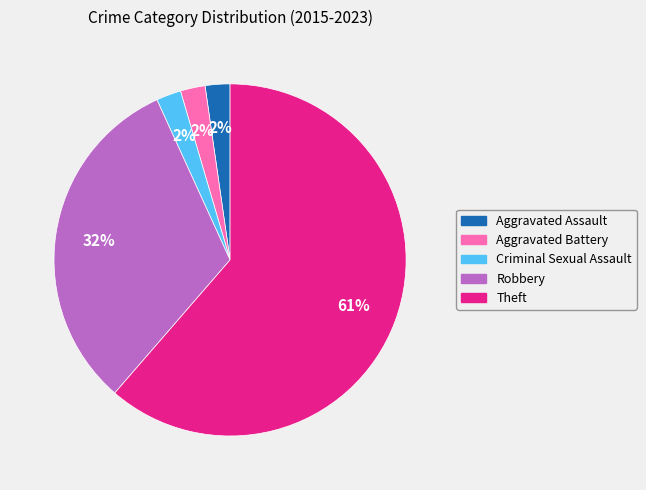

Is there a majority slice in this chart?

Yes